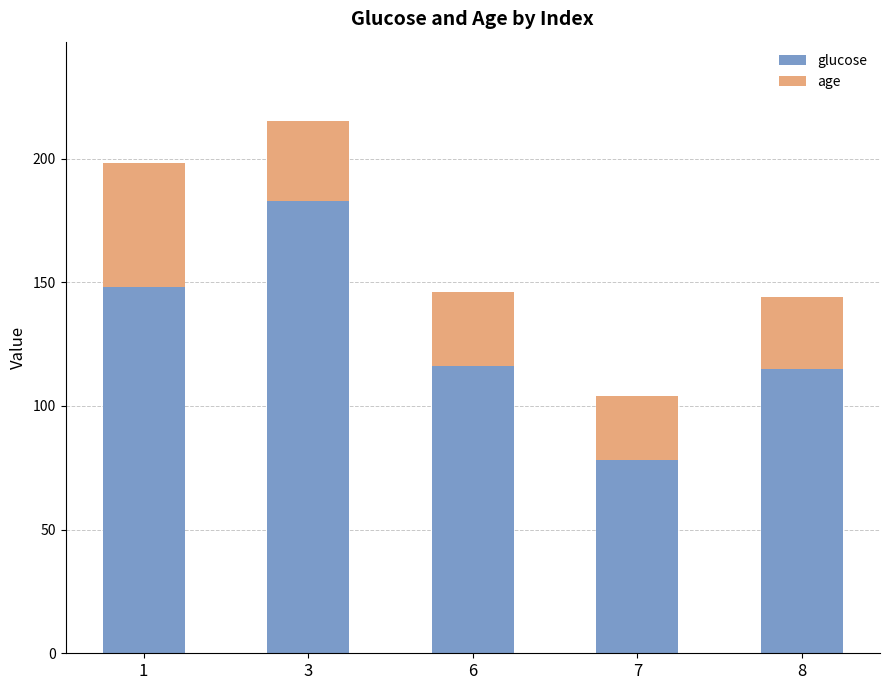

What is the total value across all series at 3?

215